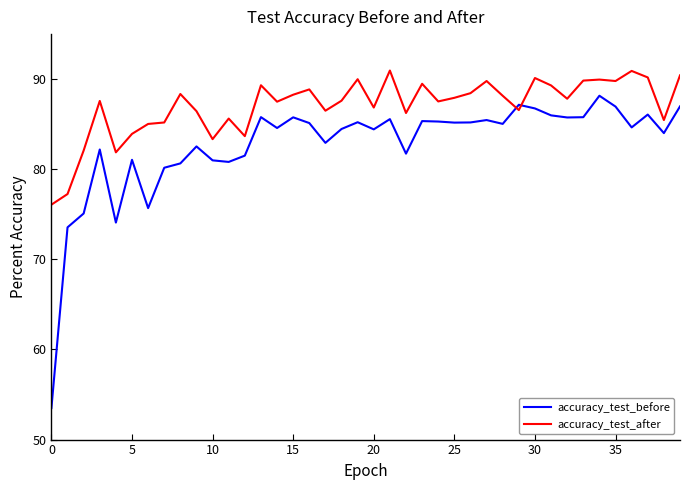

What is the lowest value of the accuracy_test_before series?

53.5